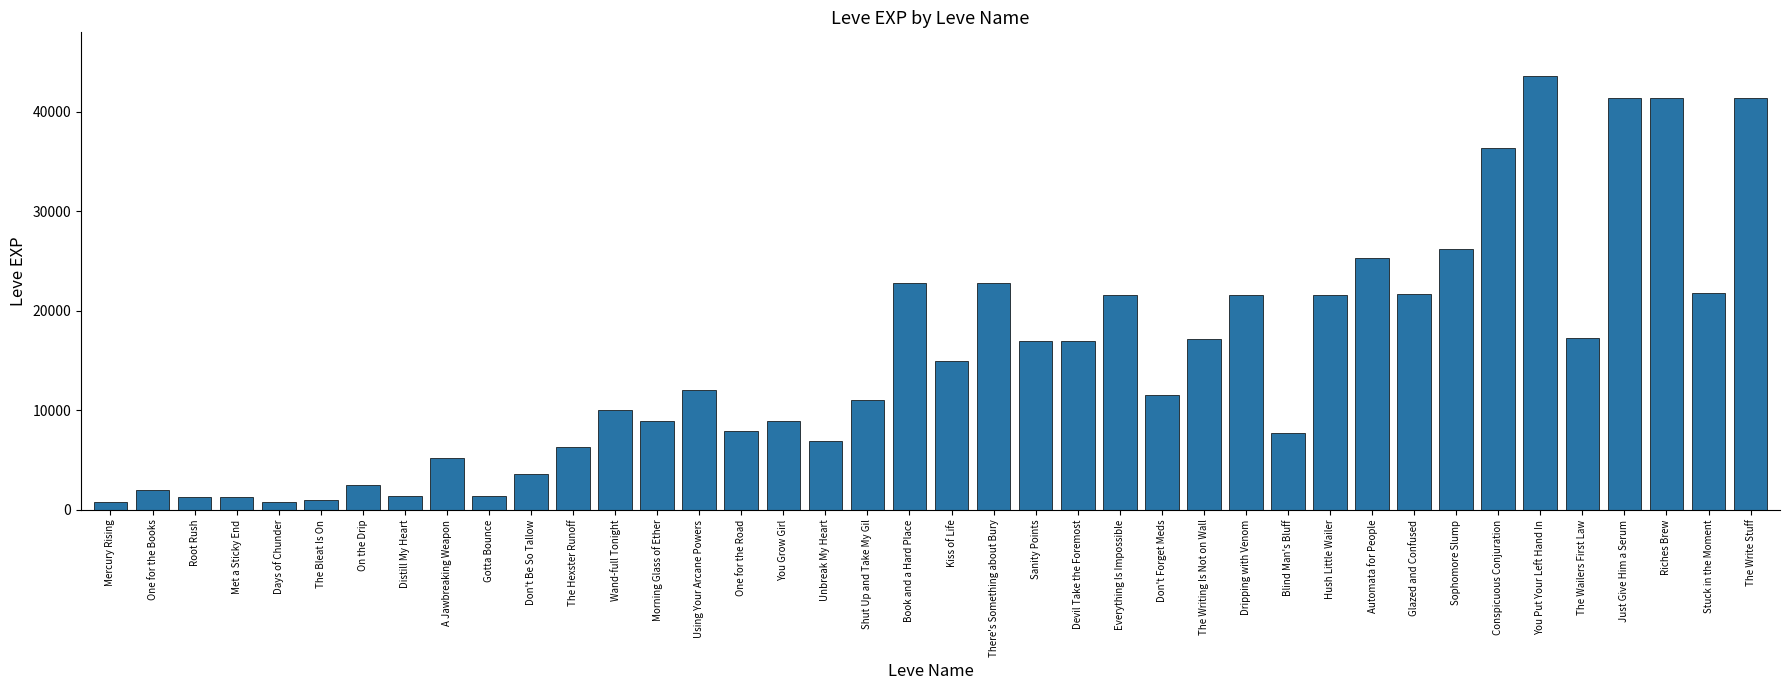

What value does the data have at Shut Up and Take My Gil?

11040